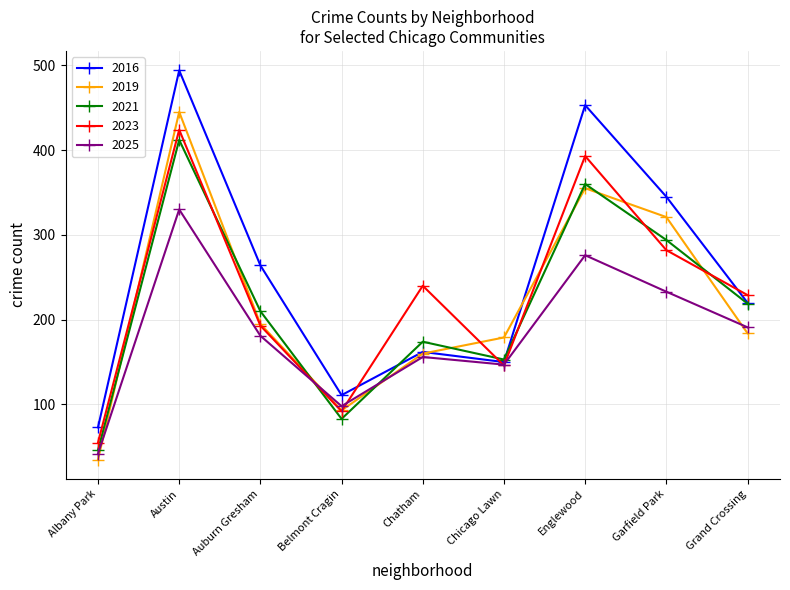

True or false: 2019 has a value of 445 at Austin.

True